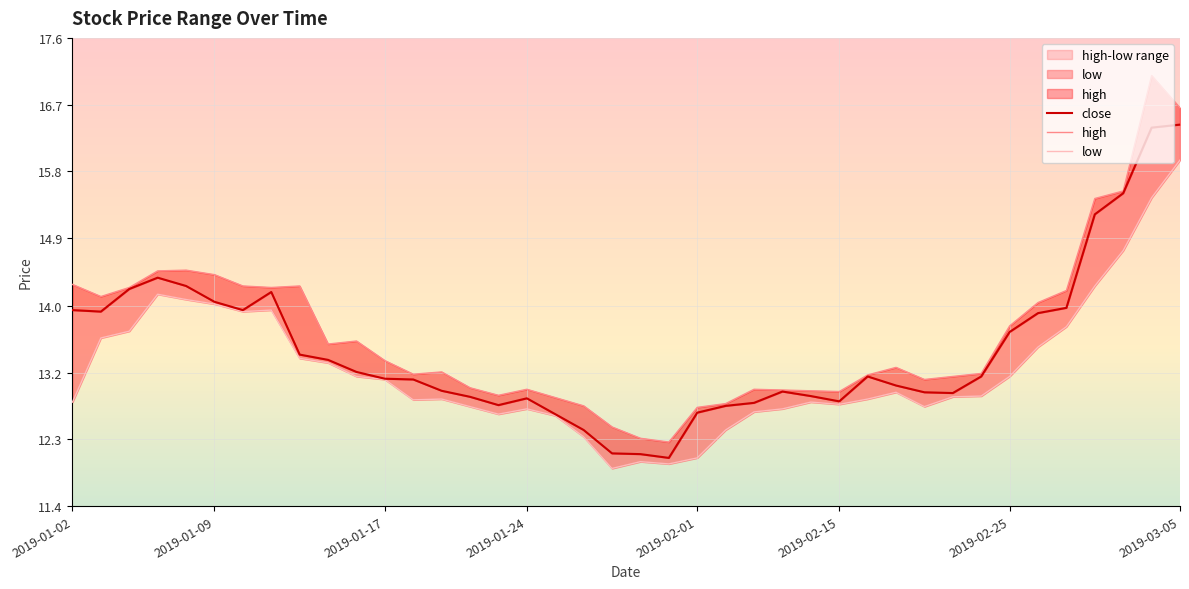

Which series has the largest total across all categories?

high